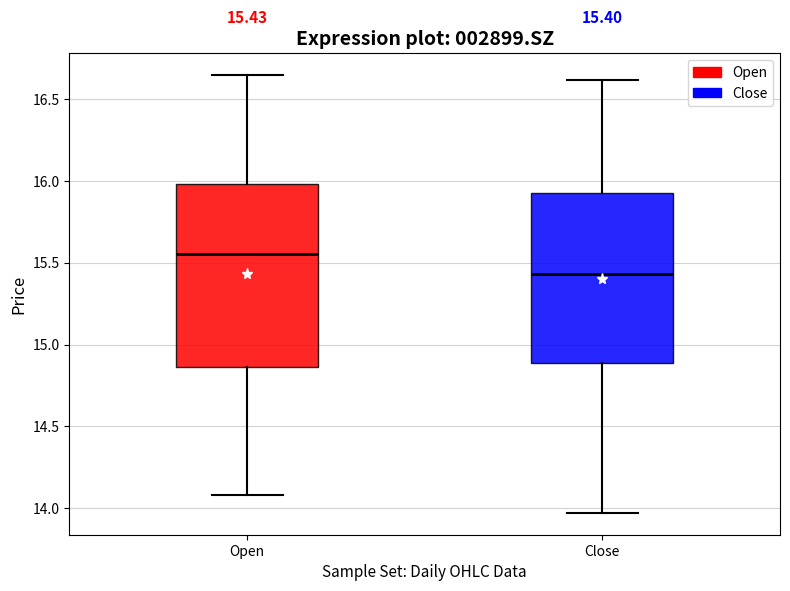

Which box has the lowest median line?

Close